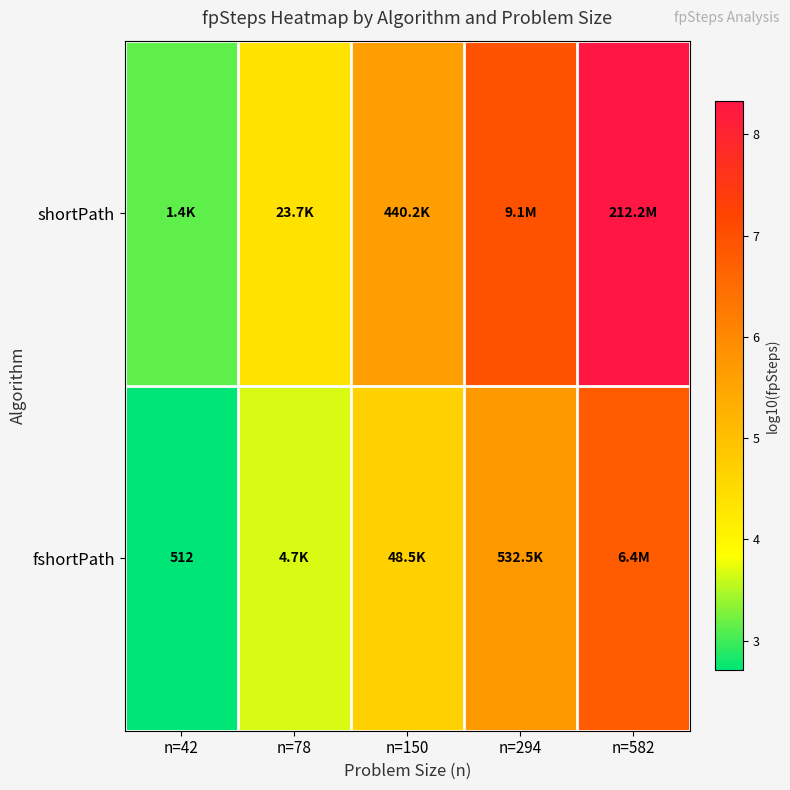

True or false: shortPath has a value of 4.4 at n=78.

True